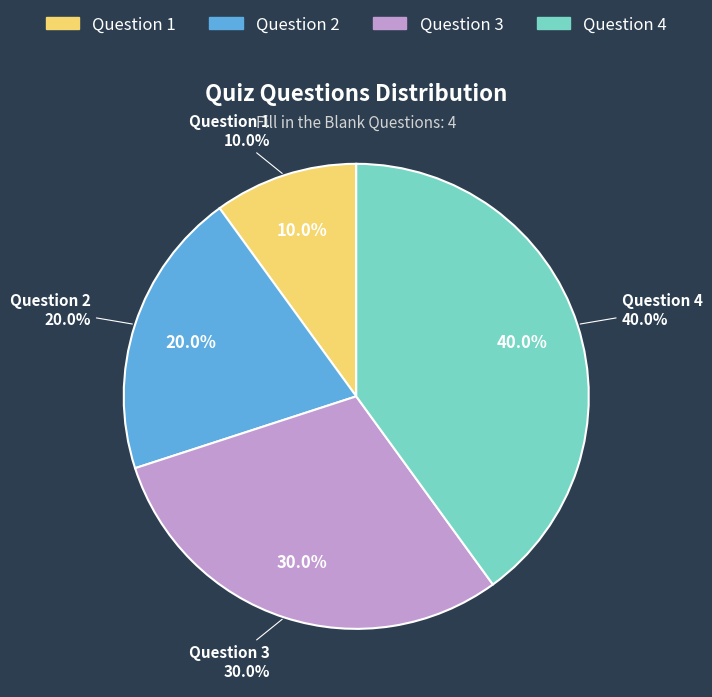

Which slice is the smallest?

Question 1